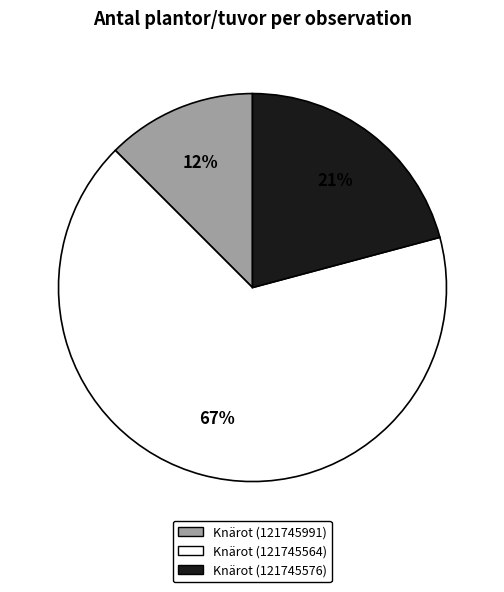

What is the largest slice in the pie chart?

Knärot (121745564)